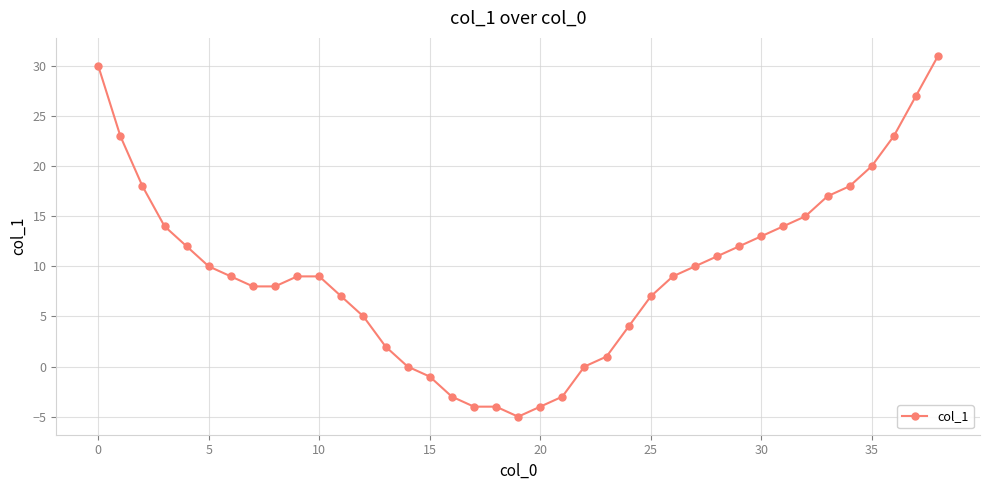

What is the sum of all values?

372